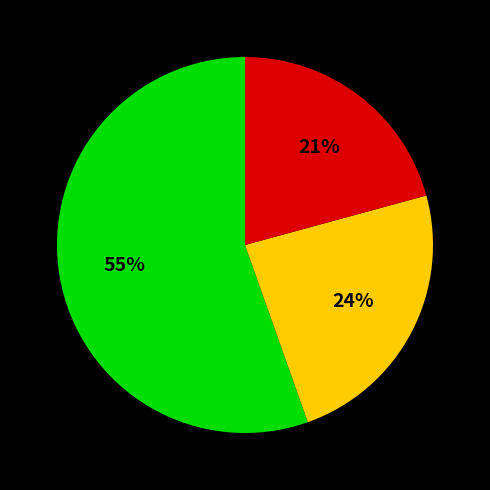

Does any single category account for the majority?

Yes